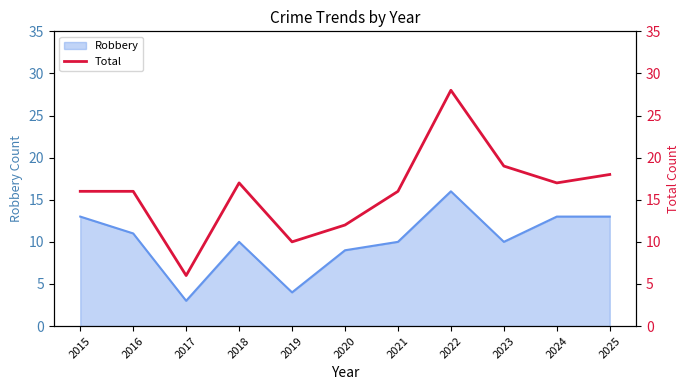

What is the maximum value for Robbery?

16